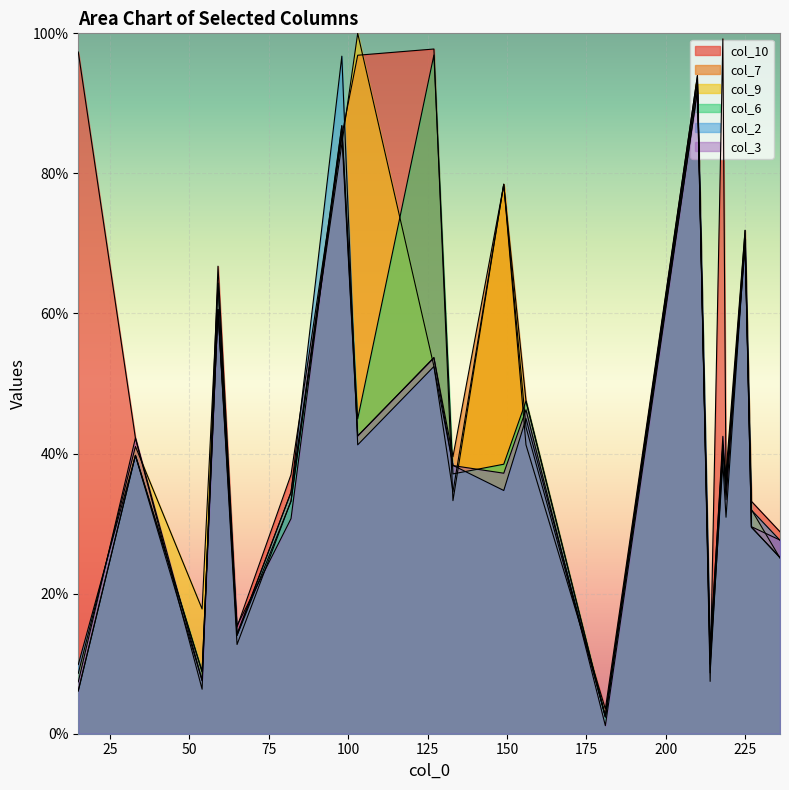

Rank the series at 54 from lowest to highest value.

col_10, col_2, col_3, col_7, col_6, col_9